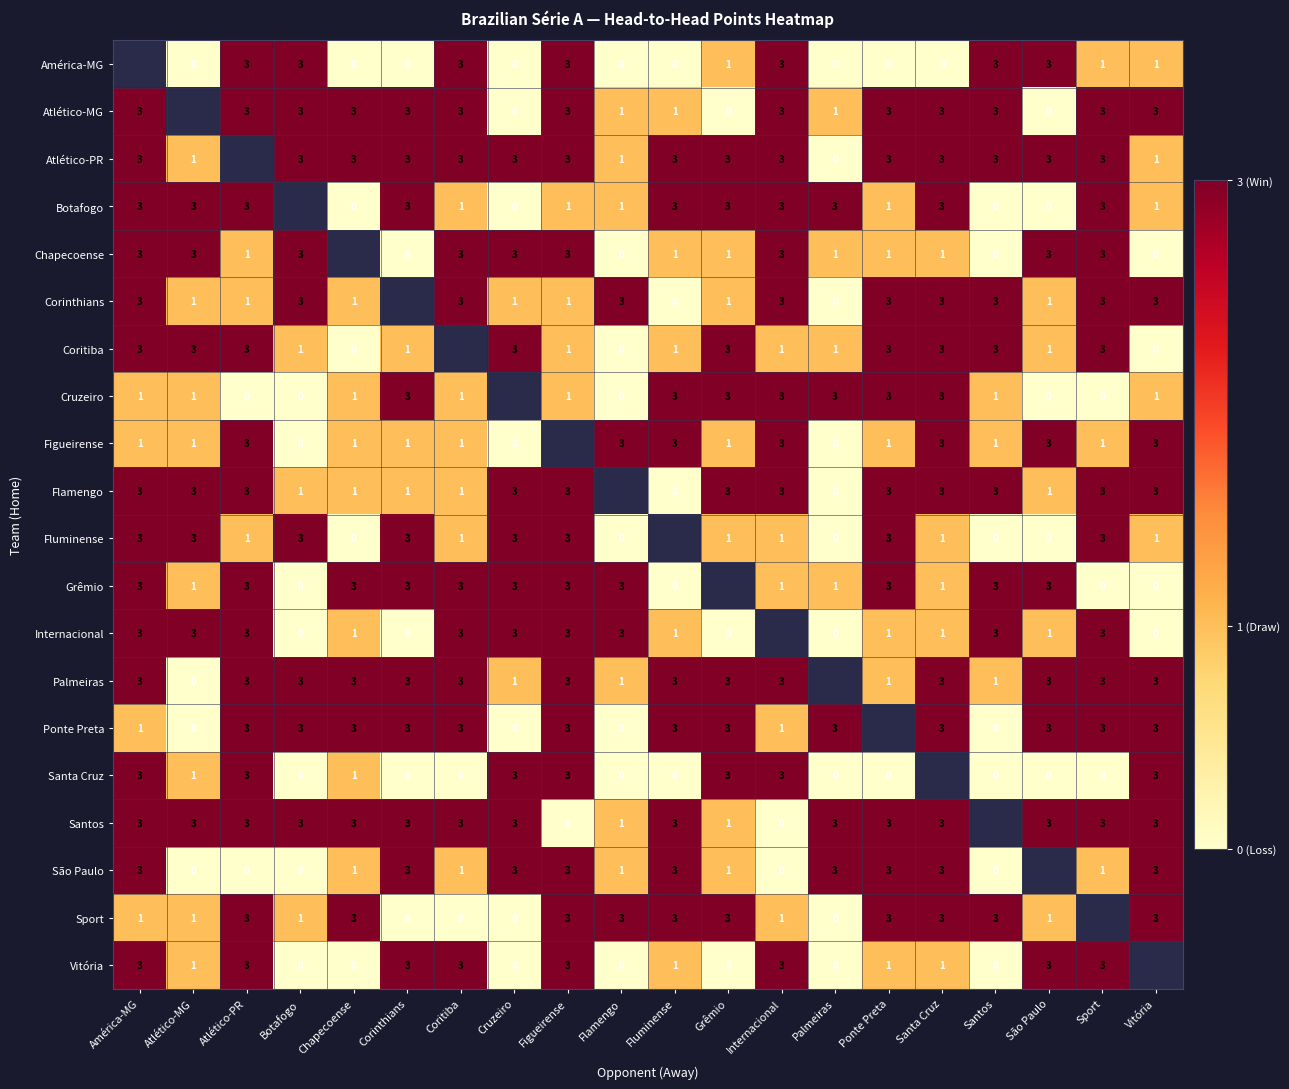

What is the sum of the Palmeiras values at Vitória and Botafogo?

6